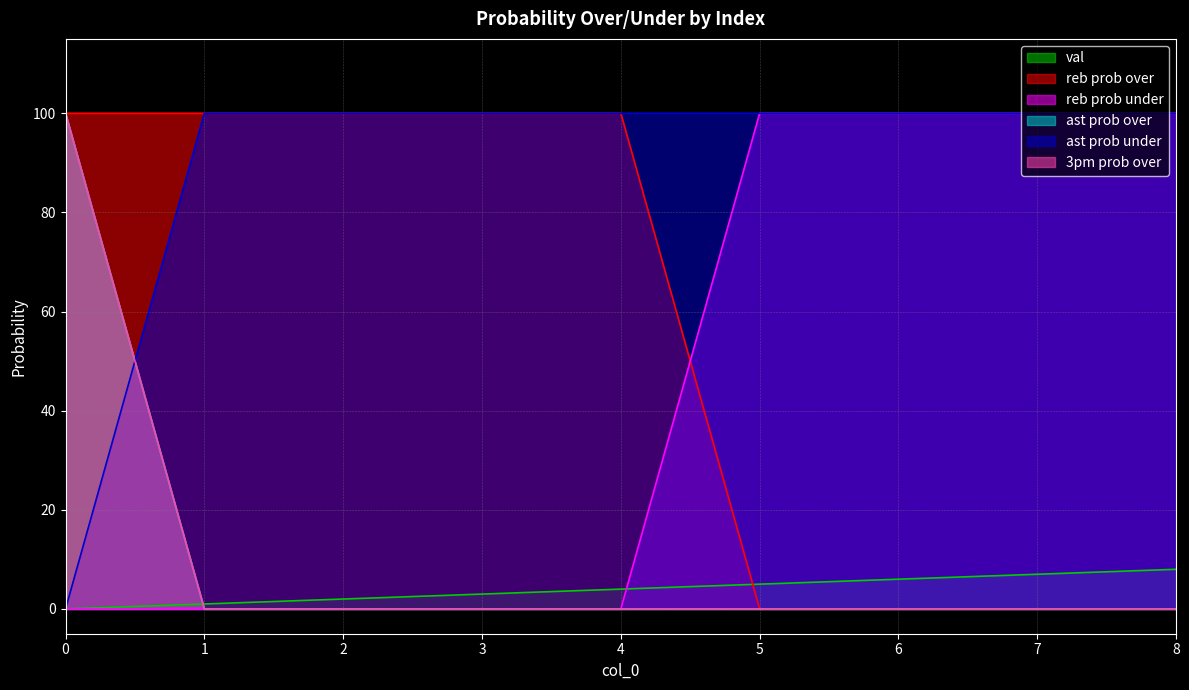

Reading left to right, what are all the values shown in this chart?

val: 0	1	2	3	4	5	6	7	8
reb prob over: 100	100	100	100	100	0	0	0	0
reb prob under: 0	0	0	0	0	100	100	100	100
ast prob over: 100	0	0	0	0	0	0	0	0
ast prob under: 0	100	100	100	100	100	100	100	100
3pm prob over: 100	0	0	0	0	0	0	0	0